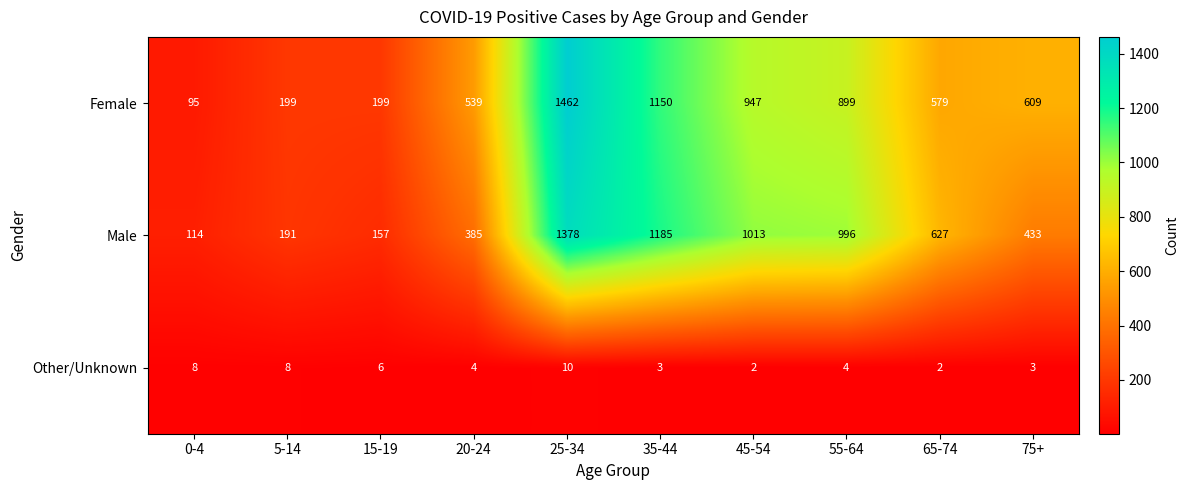

How many categories are shown in the chart?

10